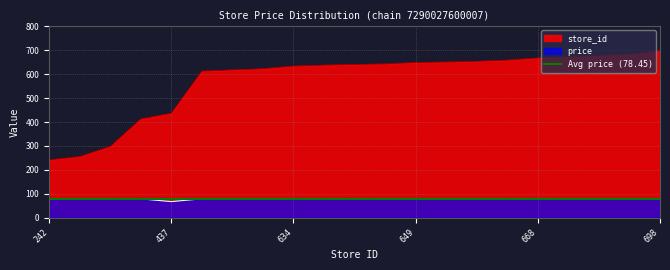

Reading right to left, what are all the values shown in this chart?

price: 79.0	79.0	79.0	79.0	79.0	79.0	79.0	79.0	79.0	79.0	79.0	79.0	79.0	79.0	79.0	79.0	67.5	79.0	79.0	79.0	79.0
store_id: 698.0	684.0	678.0	672.0	668.0	659.0	654.0	651.0	649.0	643.0	641.0	638.0	634.0	623.0	618.0	613.0	437.0	413.0	298.0	256.0	242.0